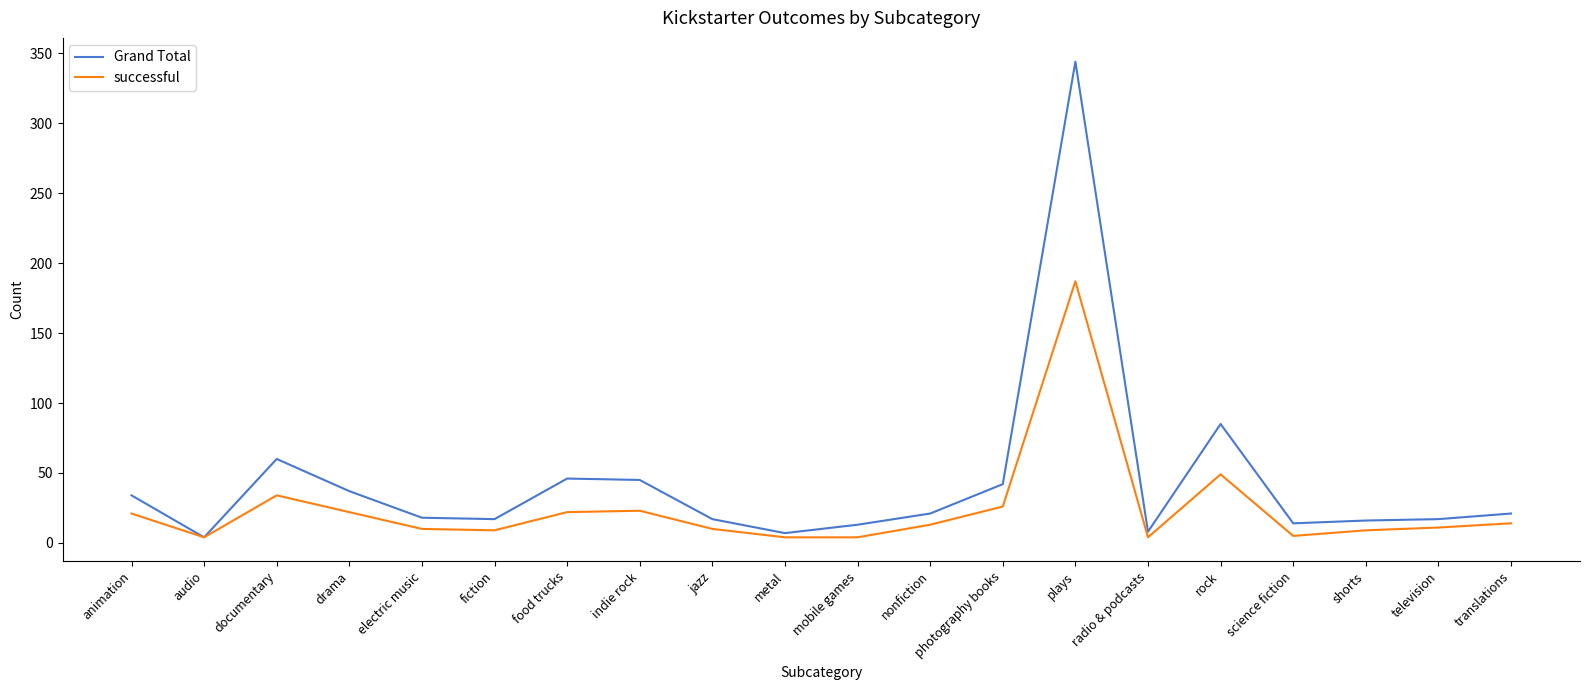

What is the sum of all successful values?

481